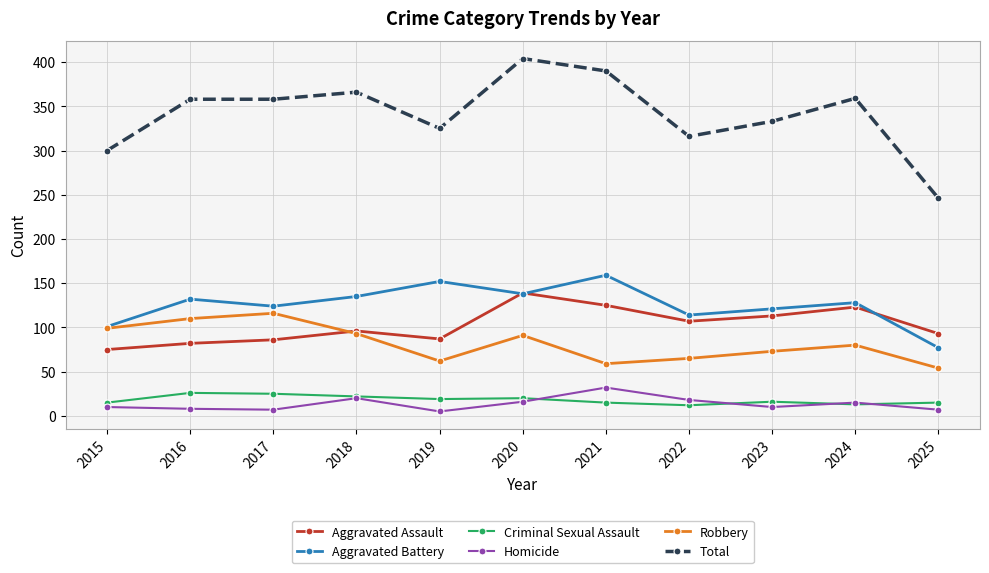

How many series are shown in this chart?

6